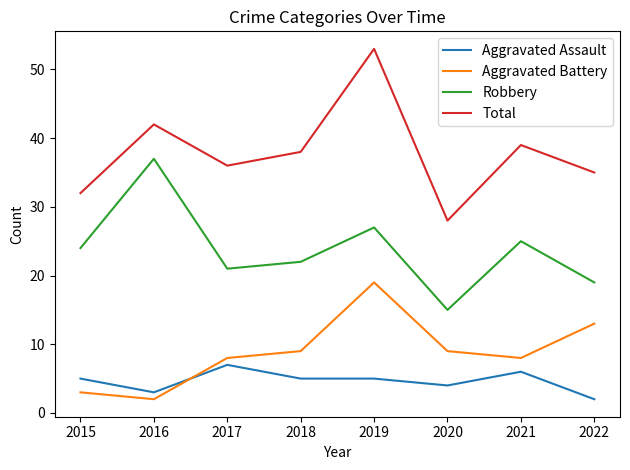

Is it true that Total equals 32 at 2015?

True